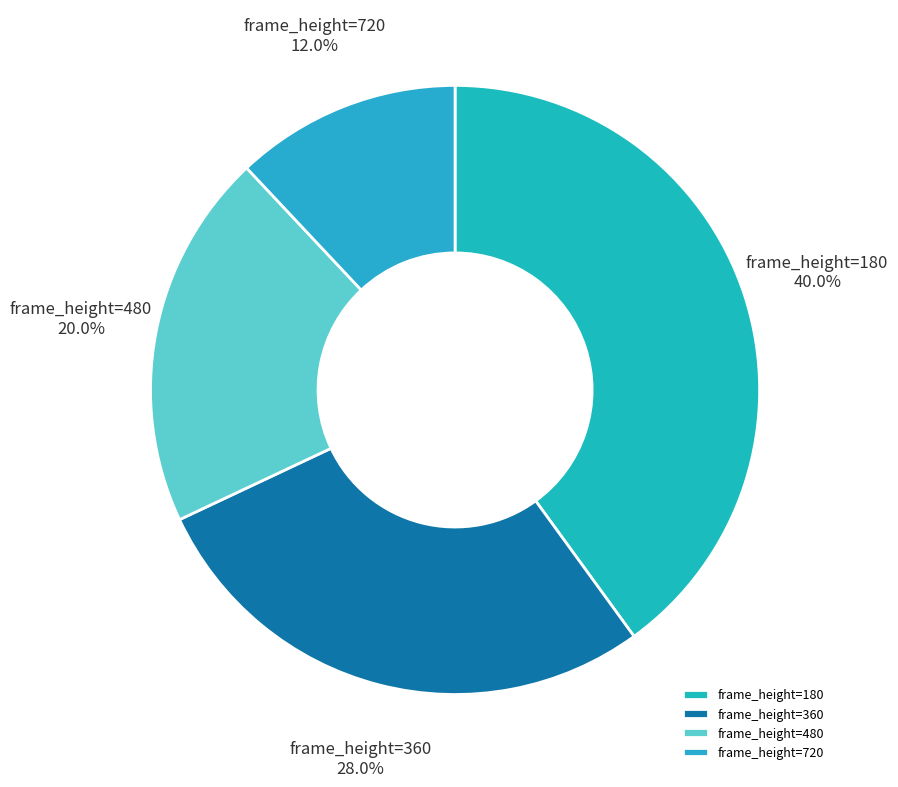

Which has a higher value, frame_height=180 or frame_height=480?

frame_height=180